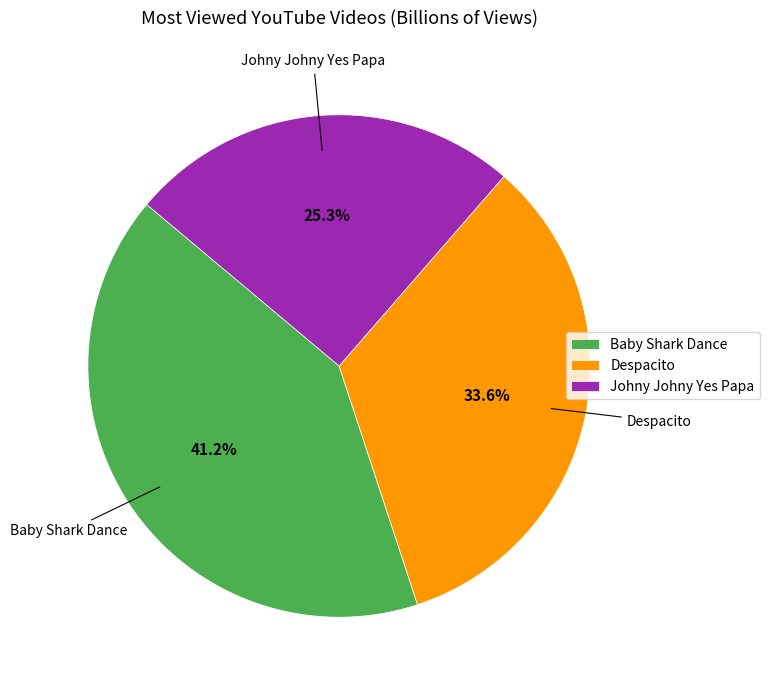

To the nearest percent, what is the difference between the Baby Shark Dance and Johny Johny Yes Papa slice percentages?

16%